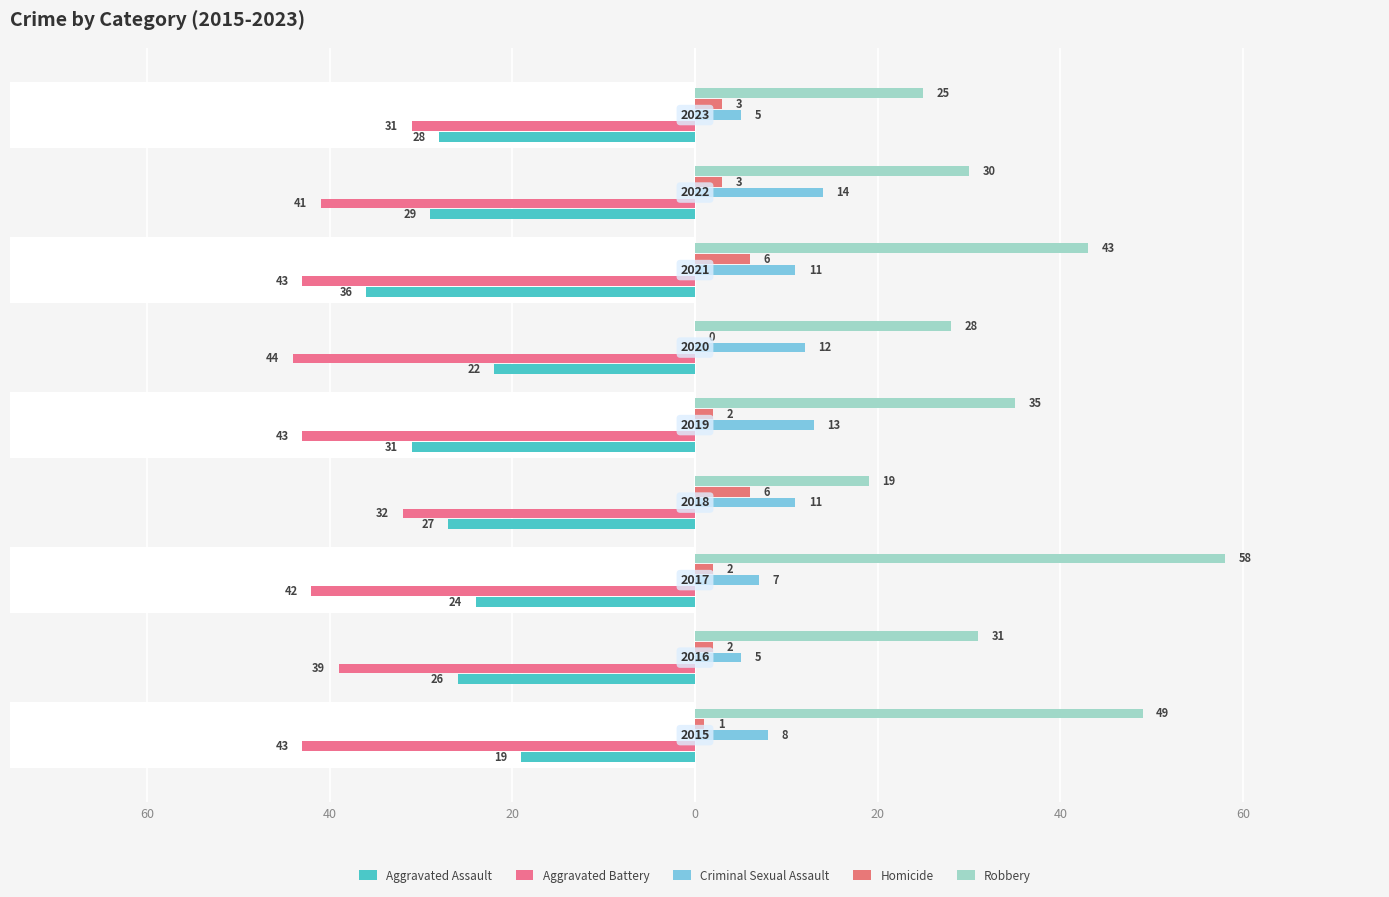

The Homicide series shows 0 at 20. True or false?

True